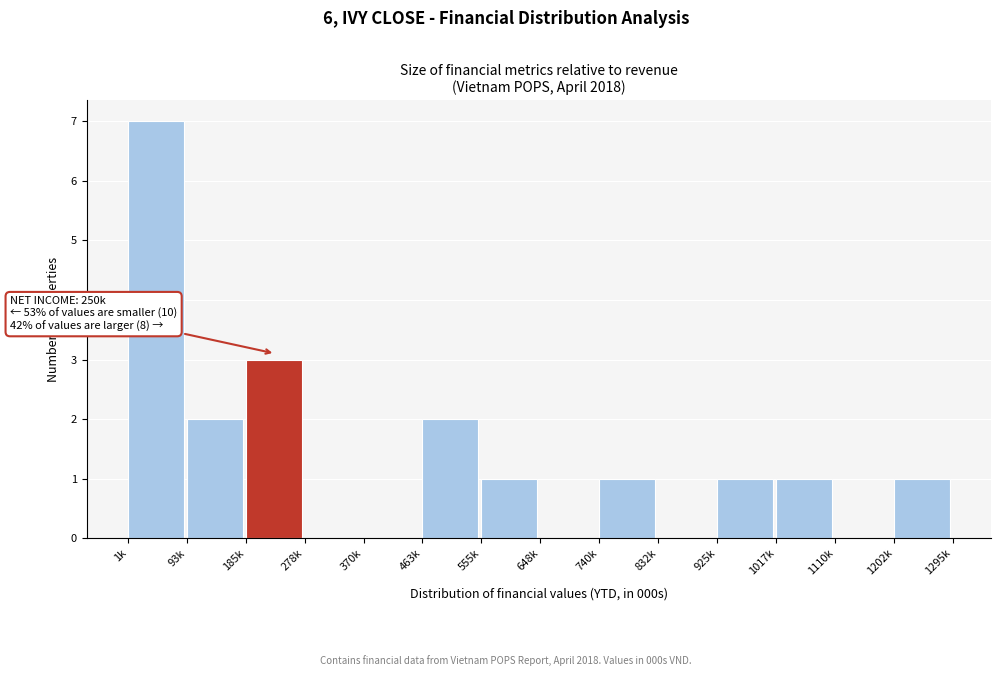

Reading left to right, extract all data points from this chart.

1k=7	93k=2	185k=3	278k=0	370k=0	463k=2	555k=1	648k=0	740k=1	832k=0	925k=1	1017k=1	1110k=0	1202k=1